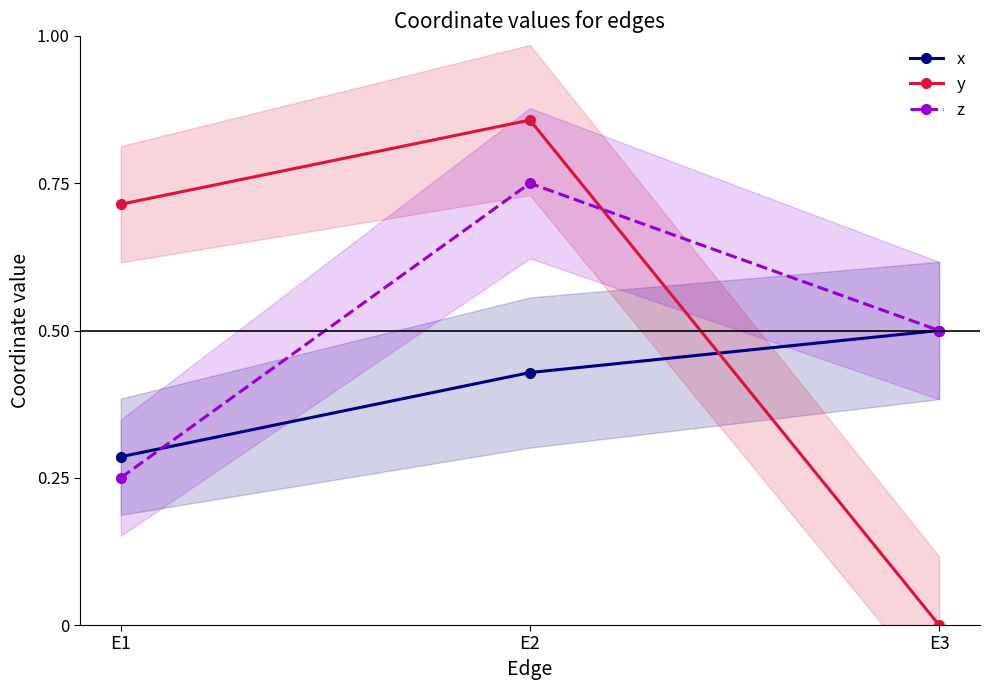

Count the number of data series in this chart.

3